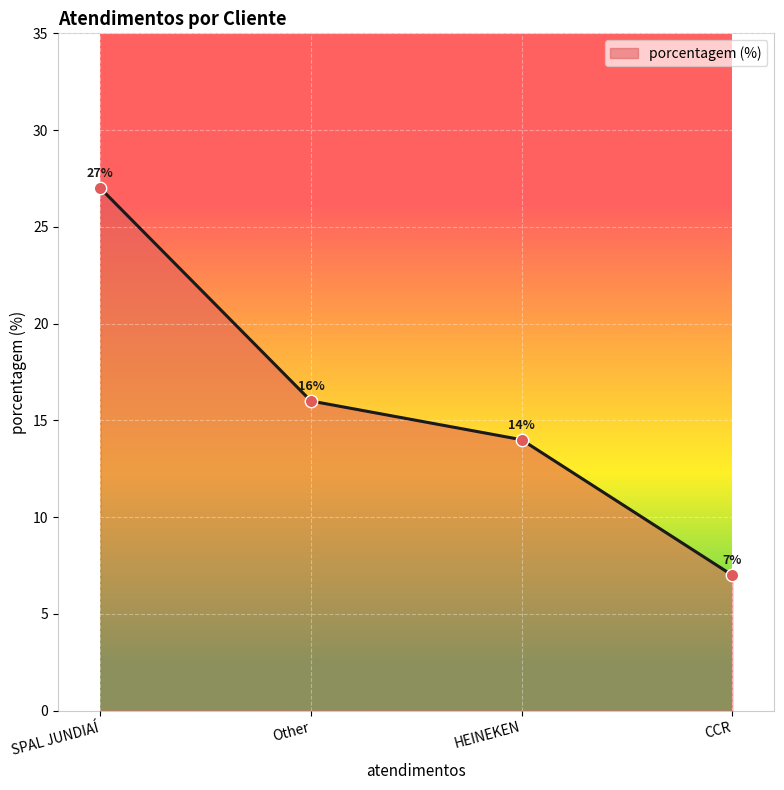

What is the change in value from HEINEKEN to CCR?

-7